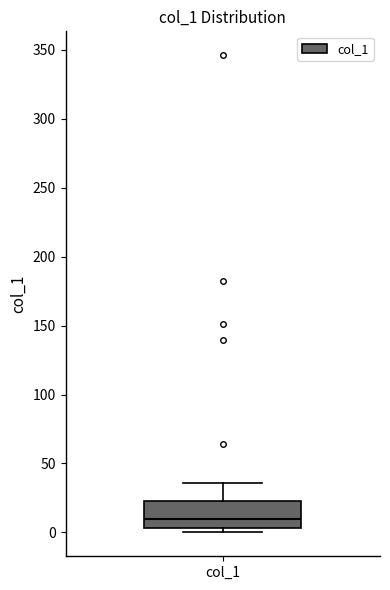

Read this box plot against the y-axis: the position of the median line, the range covered by the box, and the ends of both whiskers. The values are not printed on the chart, so give them approximately, as read against the axis.

median 10, box 5 to 25, whiskers 0 to 35